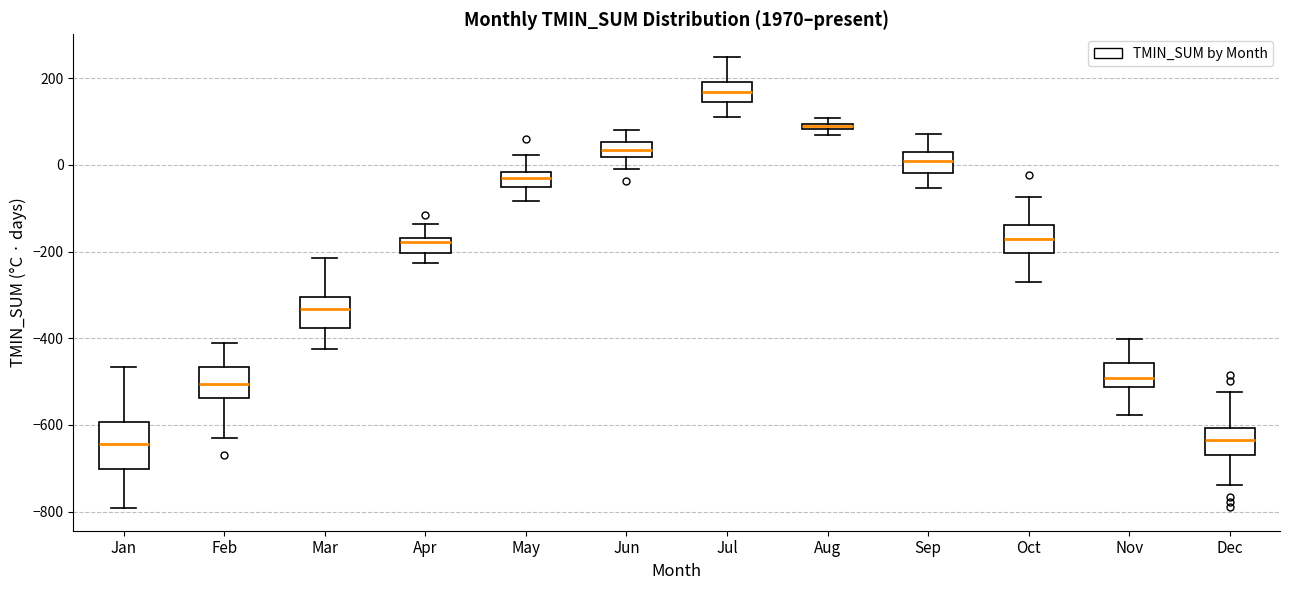

Where is the upper edge of the box for Jan on the y-axis? The values are not printed on the chart, so give them approximately, as read against the axis.

-600